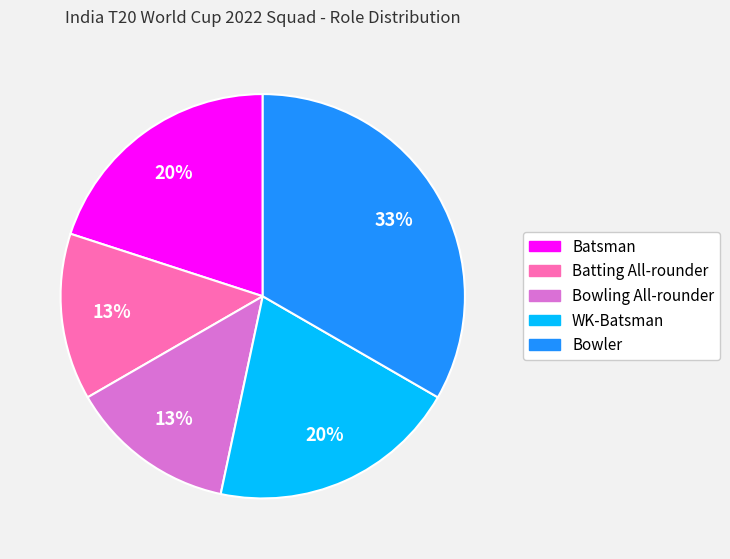

To the nearest percent, what is the difference between the largest and smallest slice percentages?

20%